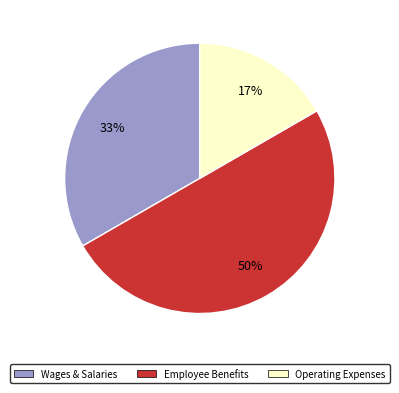

To the nearest percent, what is the difference between the largest and smallest slice percentages?

33%